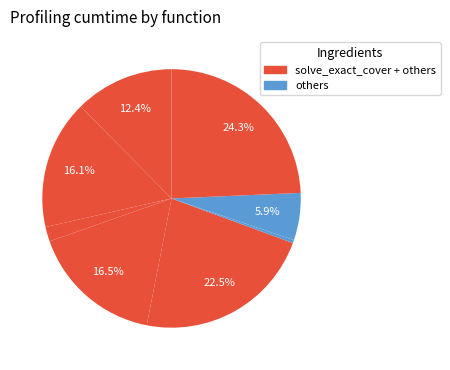

To the nearest percent, what is the difference between the largest and smallest slice percentages?

24%